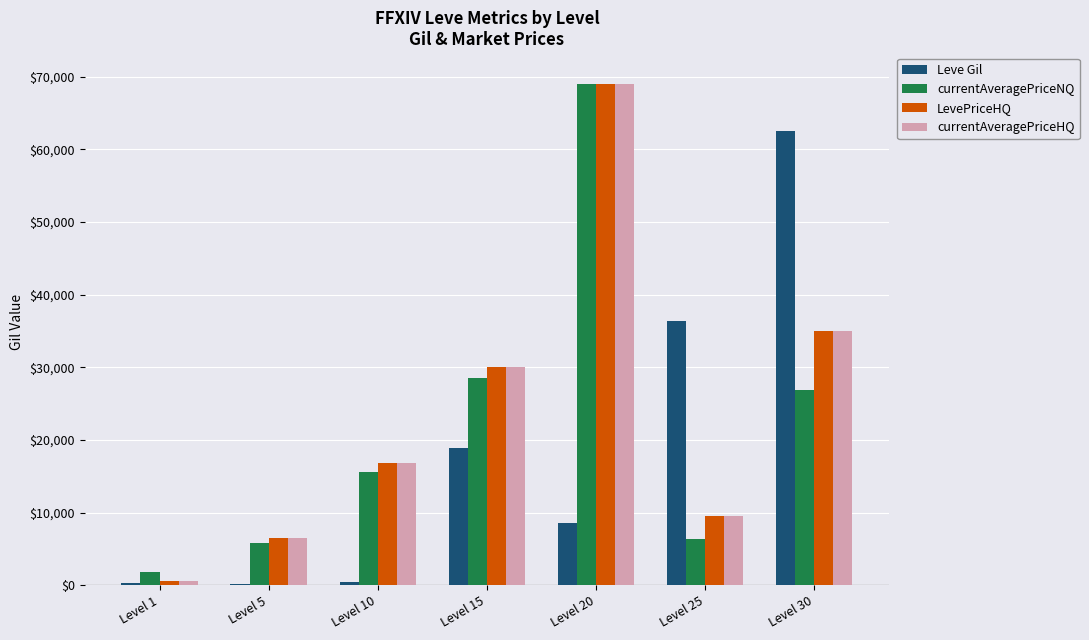

What is the difference between the maximum and minimum values in the currentAveragePriceNQ series?

67180